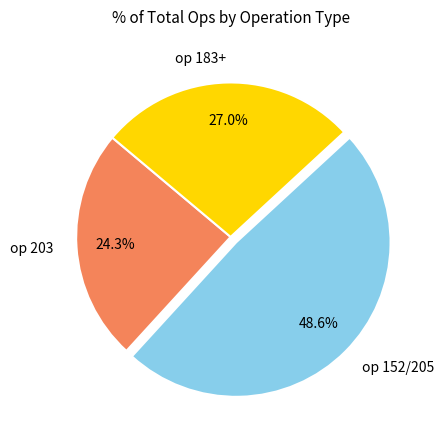

Rank the categories by value from highest to lowest.

op 152/205, op 183+, op 203